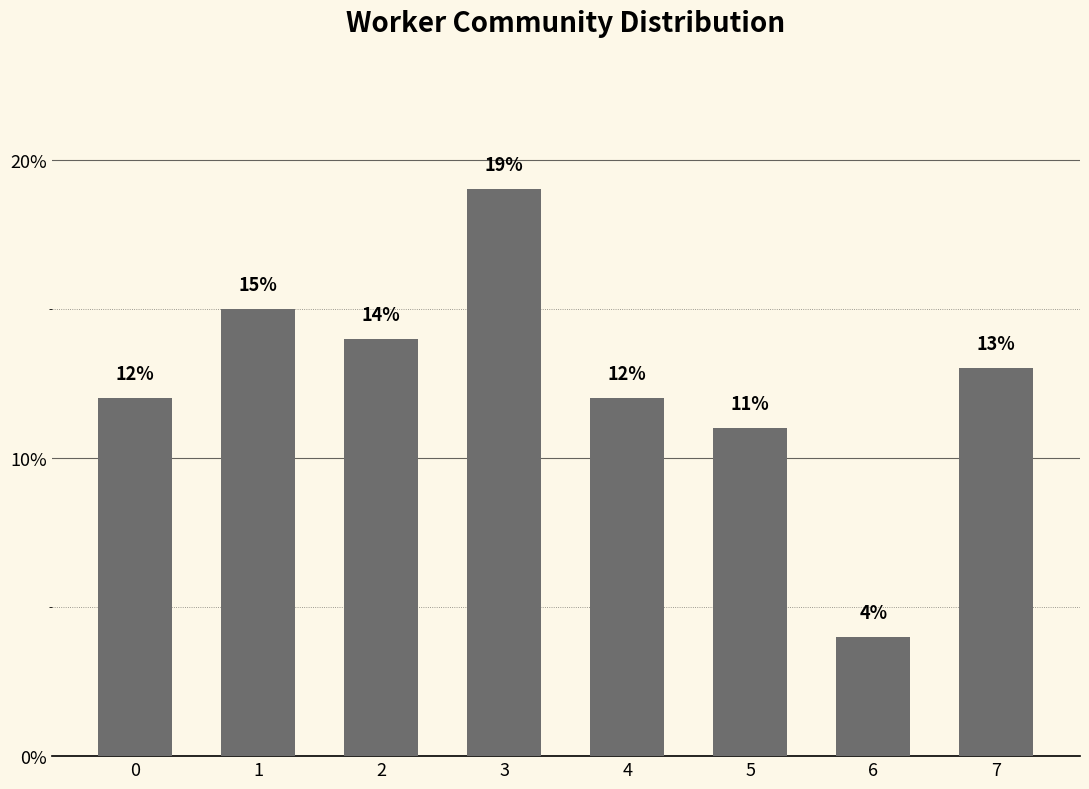

What is the change in value from 2 to 4?

-2.0